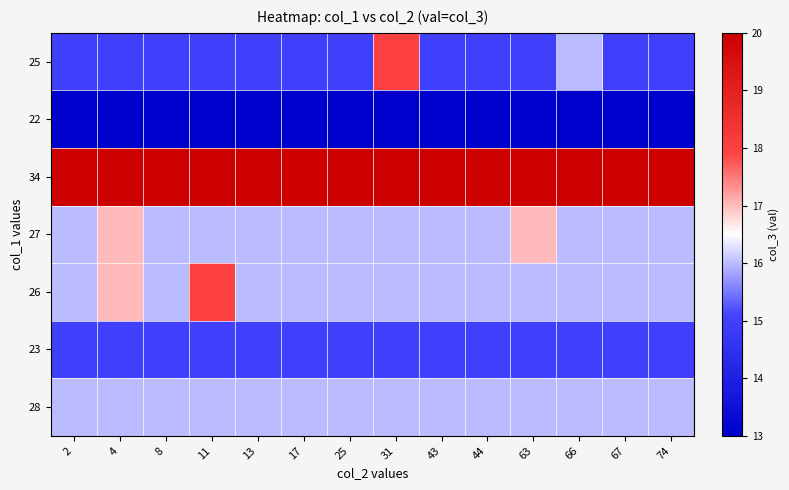

How many categories are shown in the chart?

14